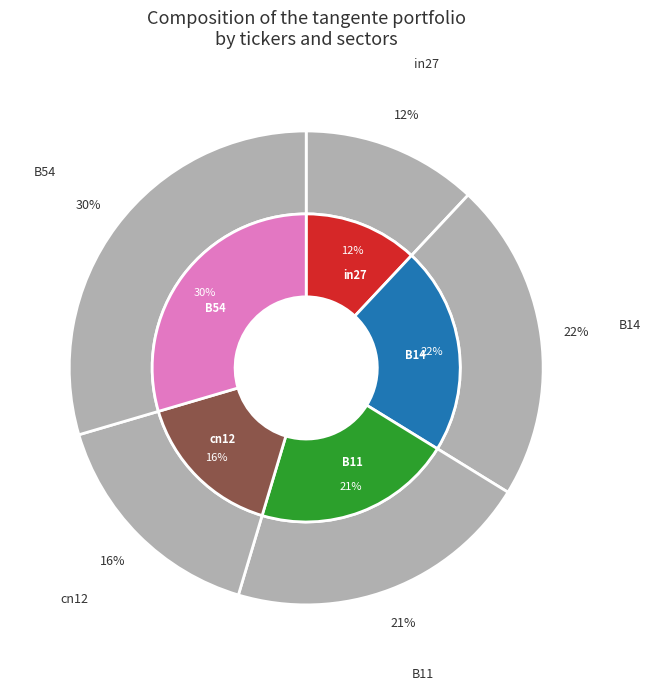

What percentage is the B54 slice, to the nearest percent?

30%